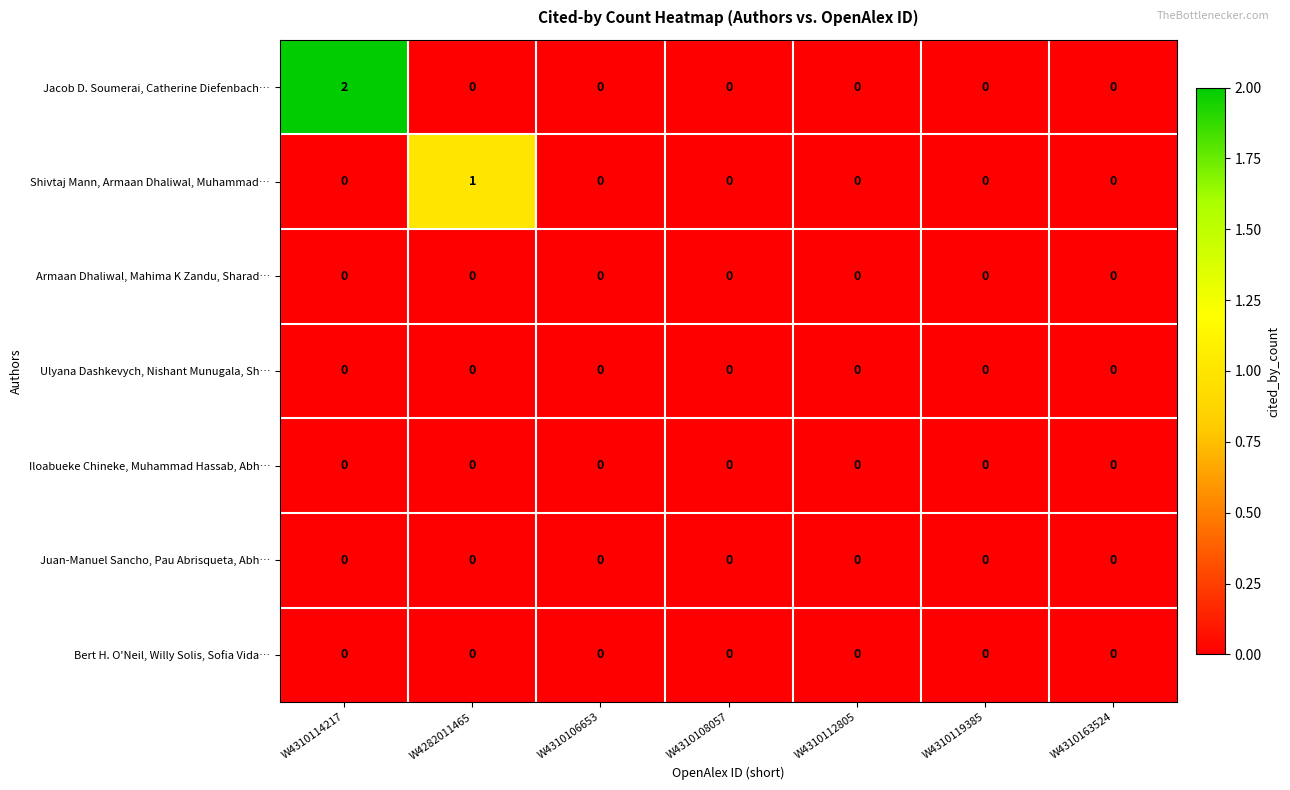

Which category has the highest value in the Shivtaj Mann, Armaan Dhaliwal, Muhammad… series?

W4282011465